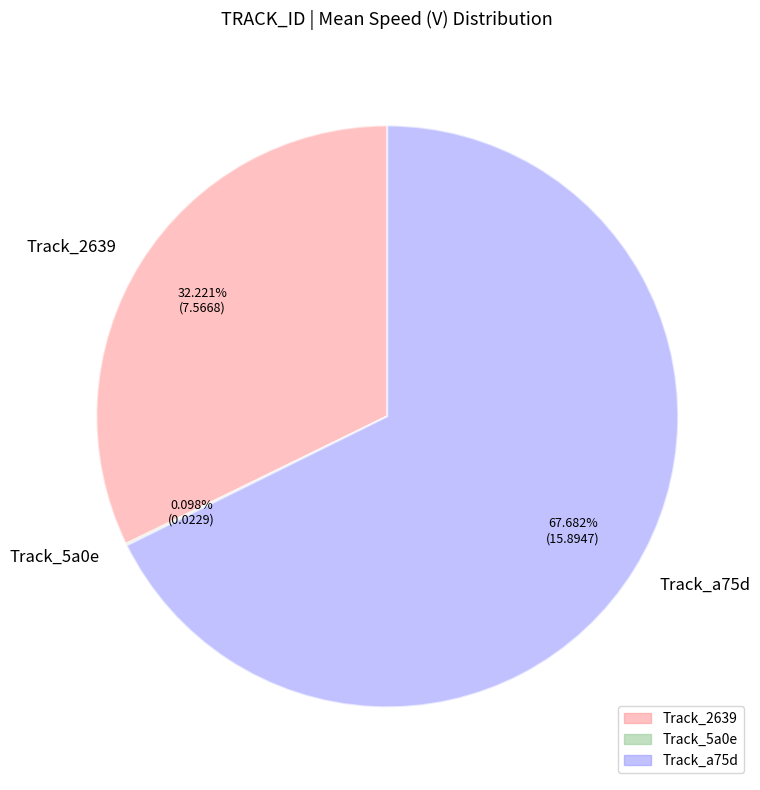

Which category has the biggest portion of the pie?

Track_a75d